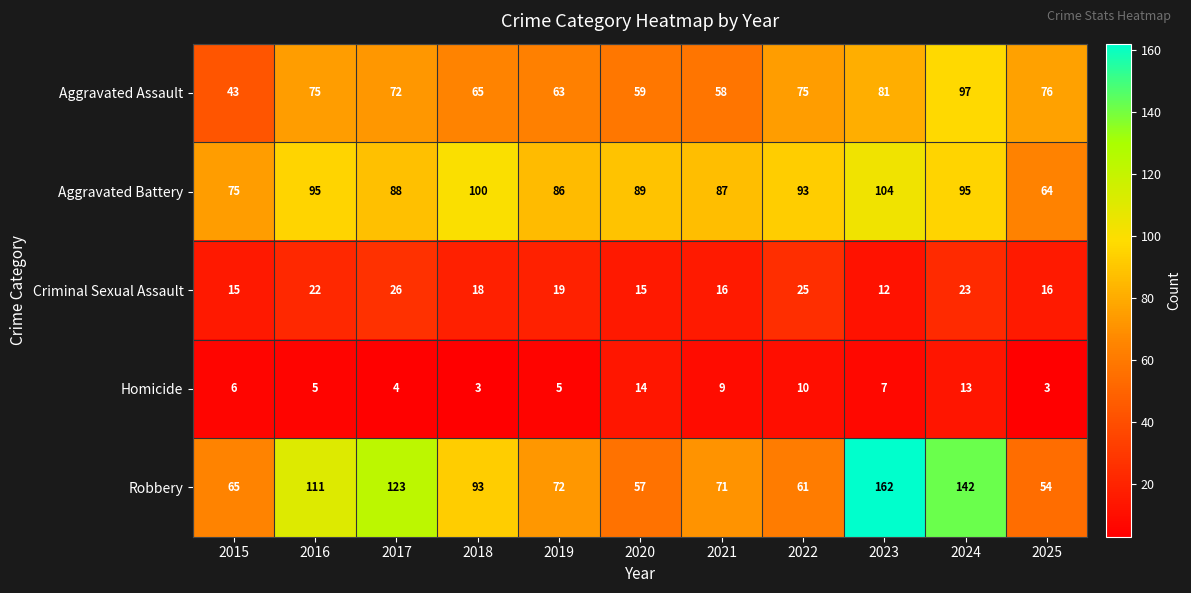

At how many categories does at least one series exceed 159?

1